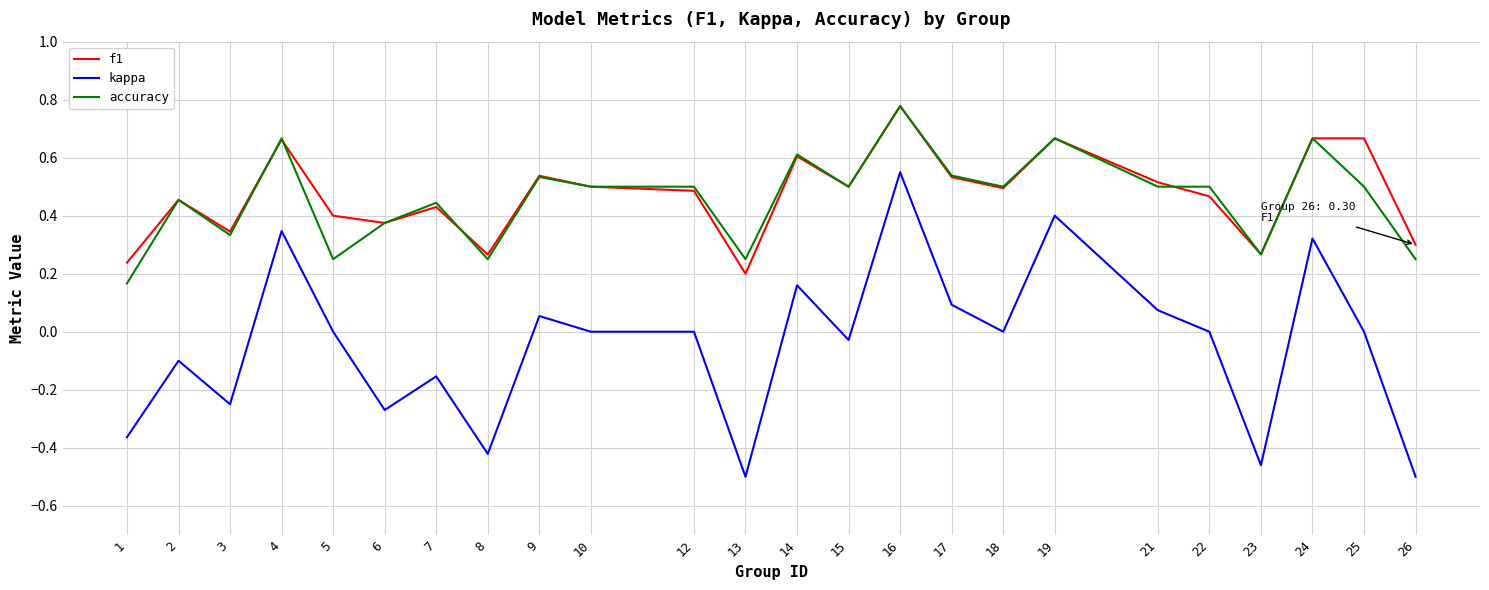

True or false: kappa and accuracy intersect in this chart.

False